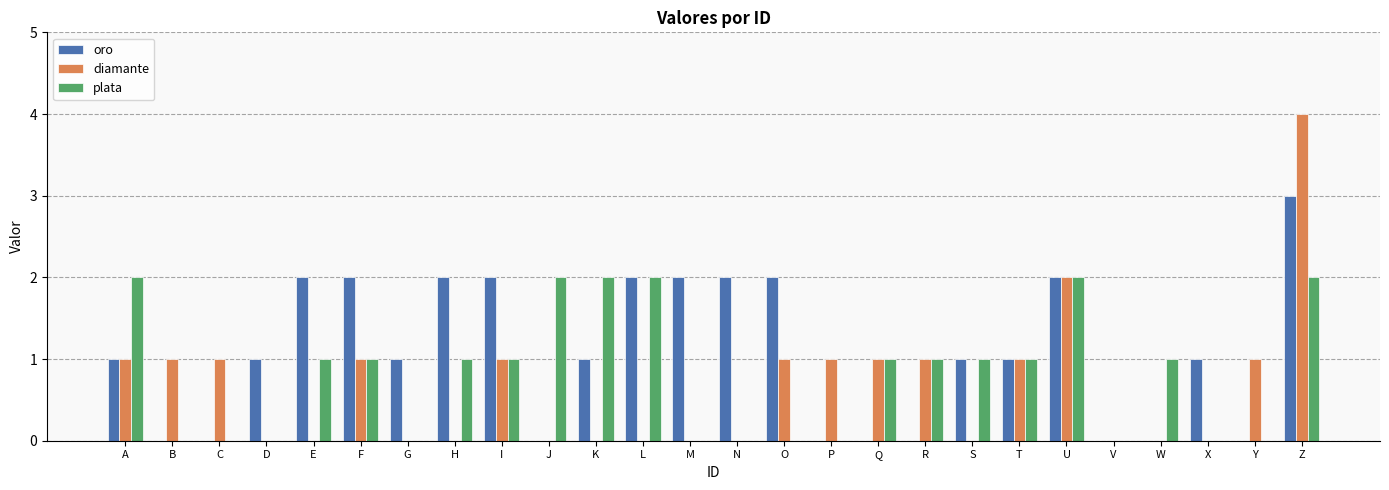

What value does the oro series have at L?

2